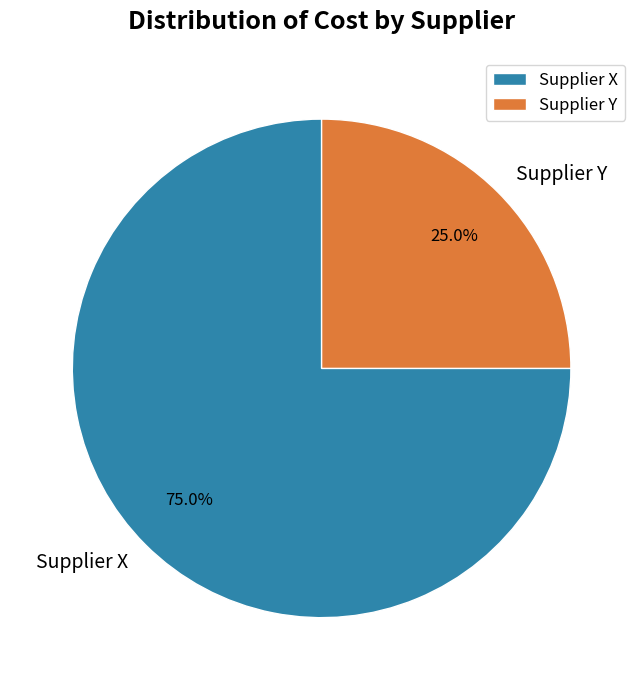

Which slice is the smallest?

Supplier Y